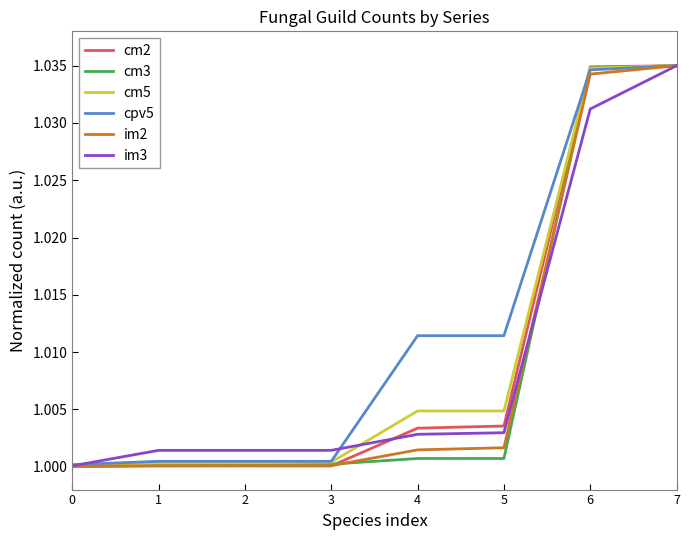

Which series has the largest total across all categories?

cpv5